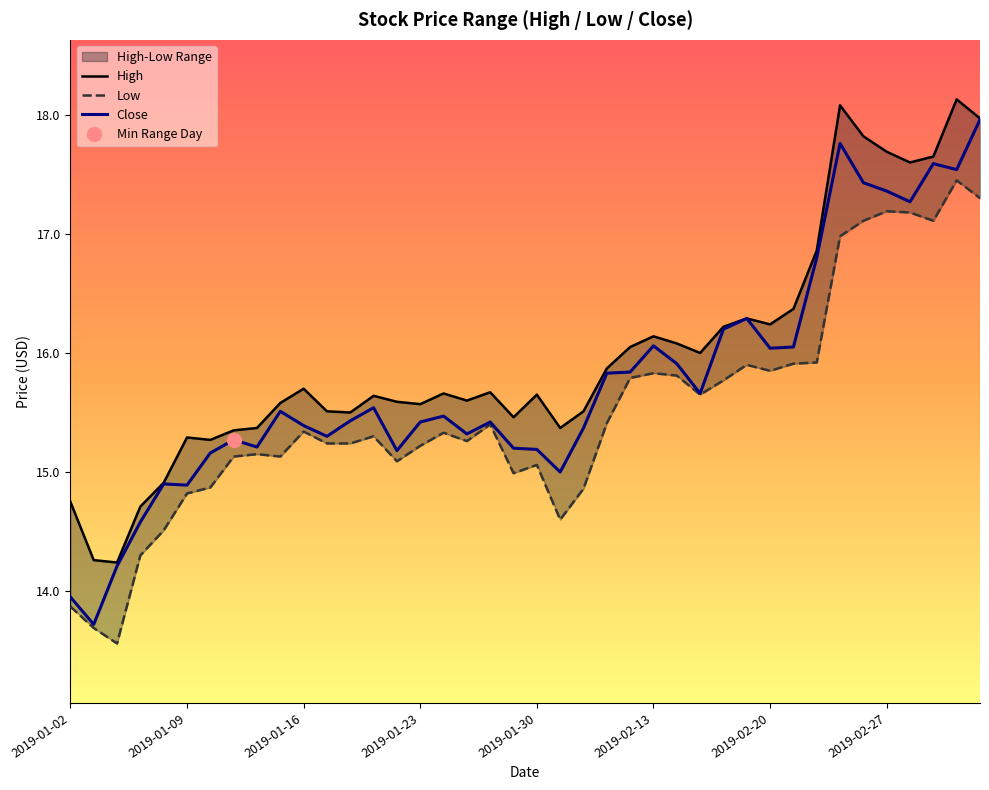

Which series has the largest total across all categories?

High